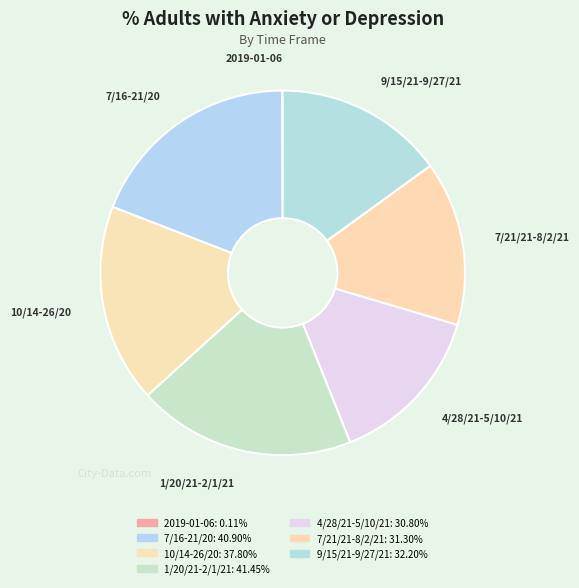

What is the ratio of the value at 4/28/21-5/10/21 to the value at 7/21/21-8/2/21?

1.0